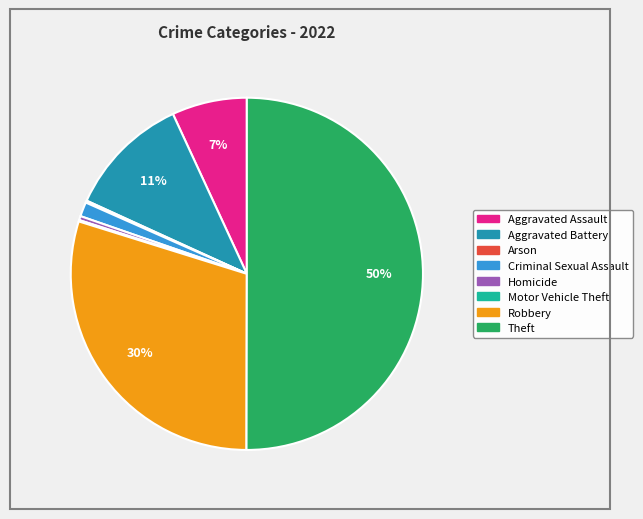

To the nearest percent, what percentage of the pie is Aggravated Assault?

7%